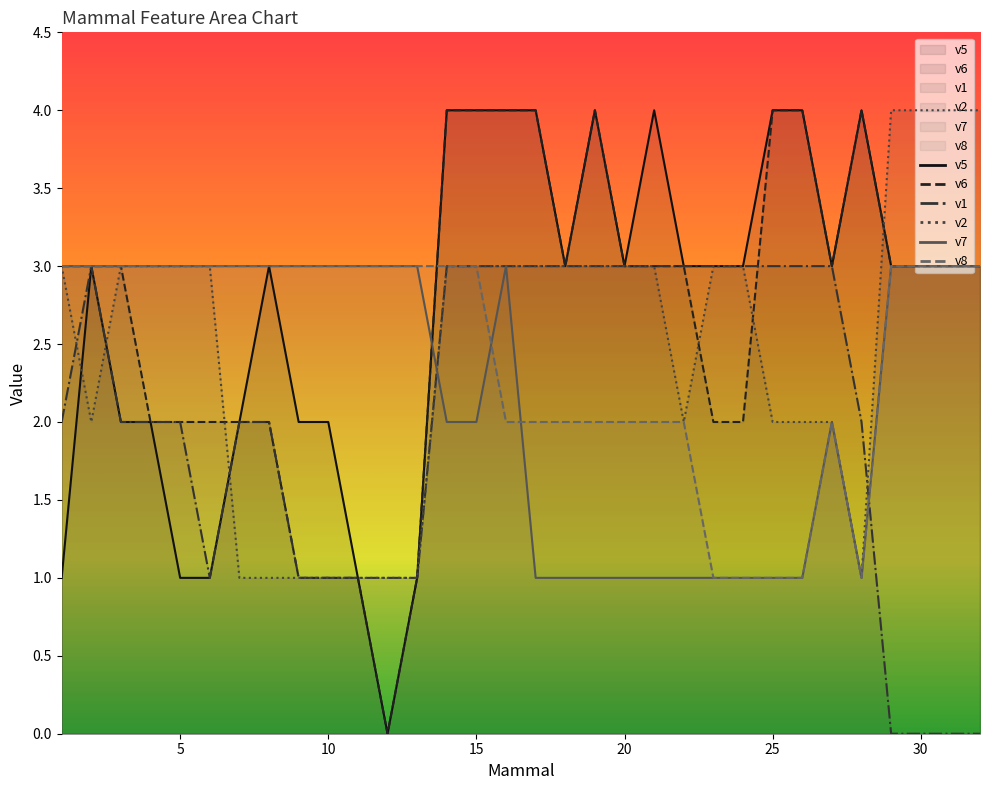

What is the value of the v1 point at the 1st from the left?

2